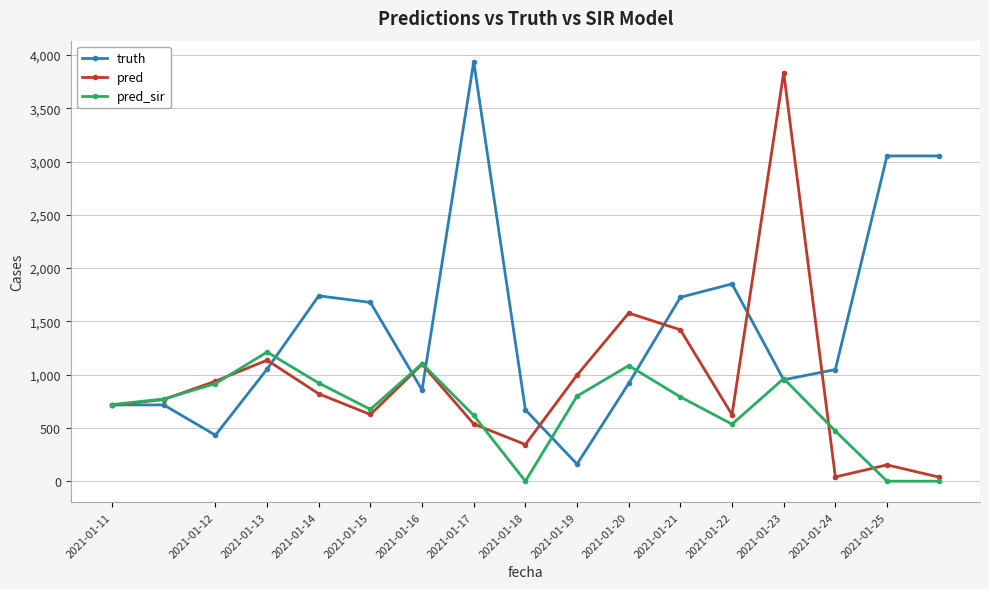

True or false: truth has more than 2 interior local peaks.

True